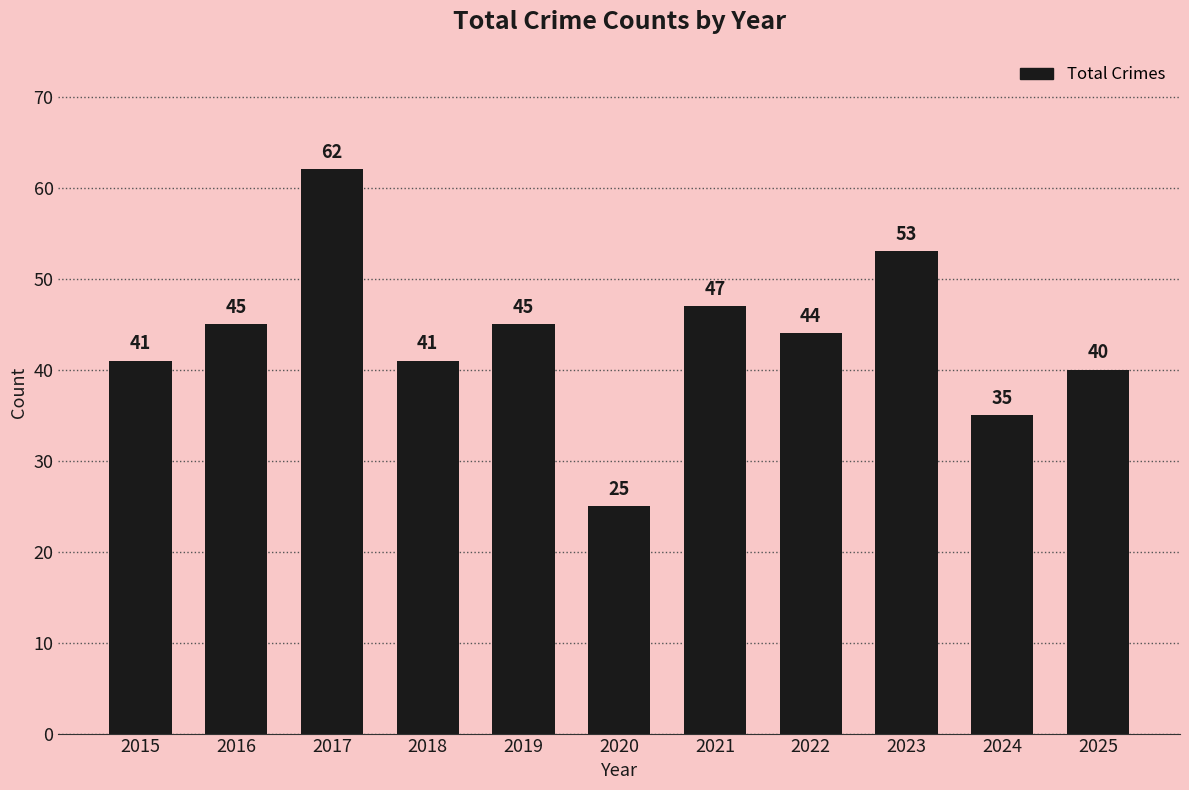

What is the value of the 3rd bar from the left?

62